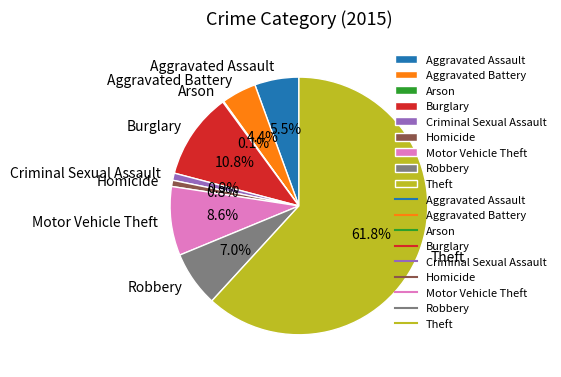

Does any single category account for the majority?

Yes